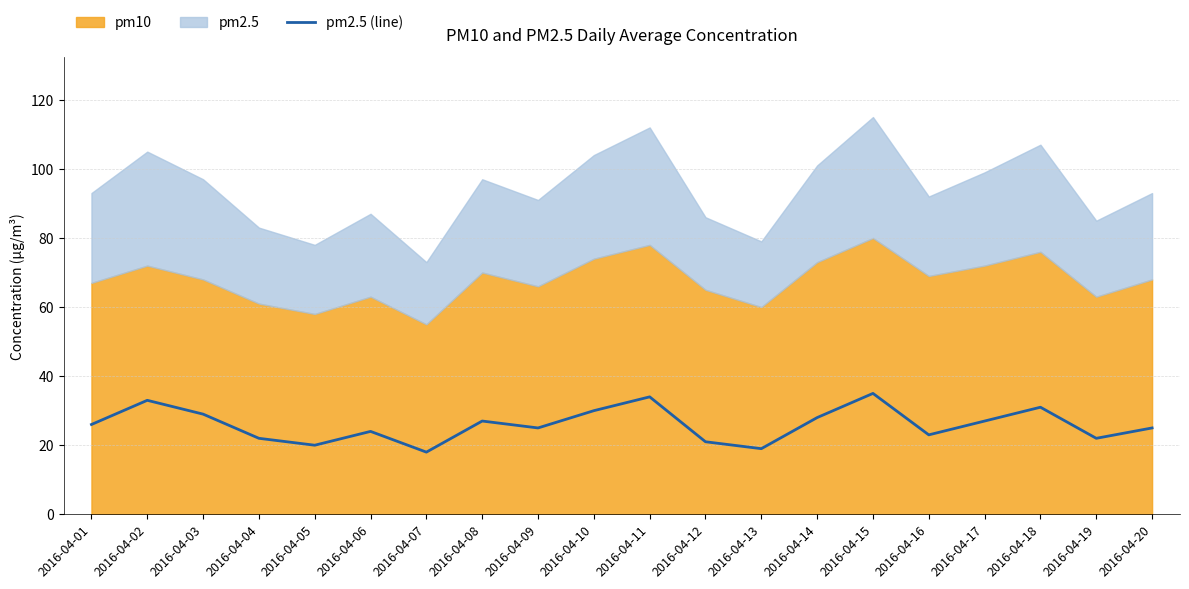

How many data points are less than 26?

10